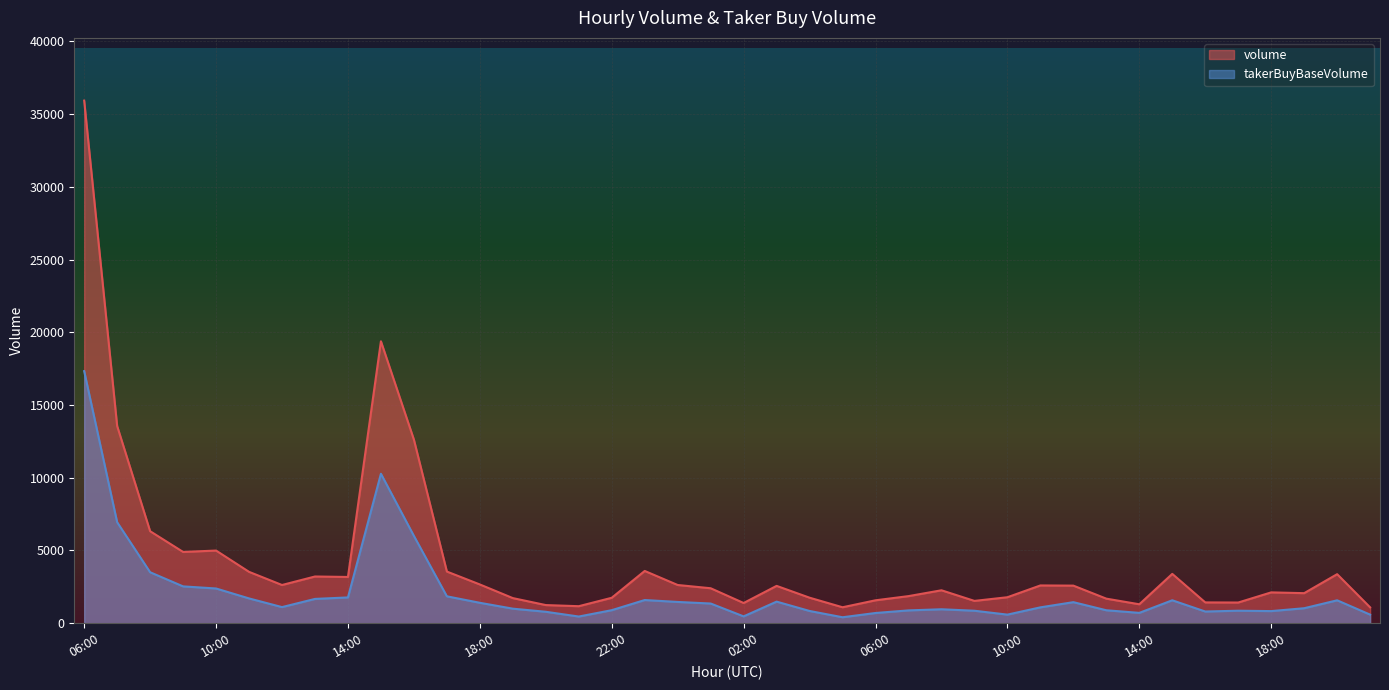

What is the total value across all series at 18:00?

4067.7